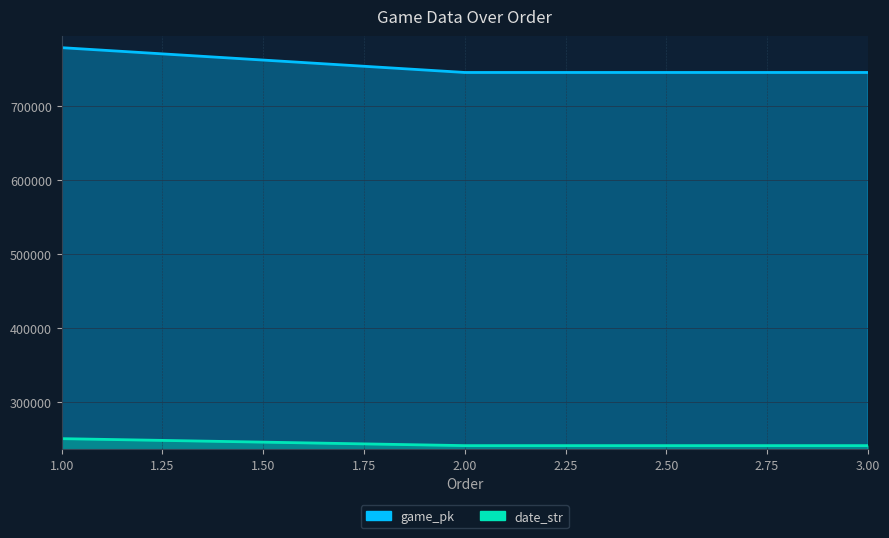

Which series has the largest total across all categories?

game_pk